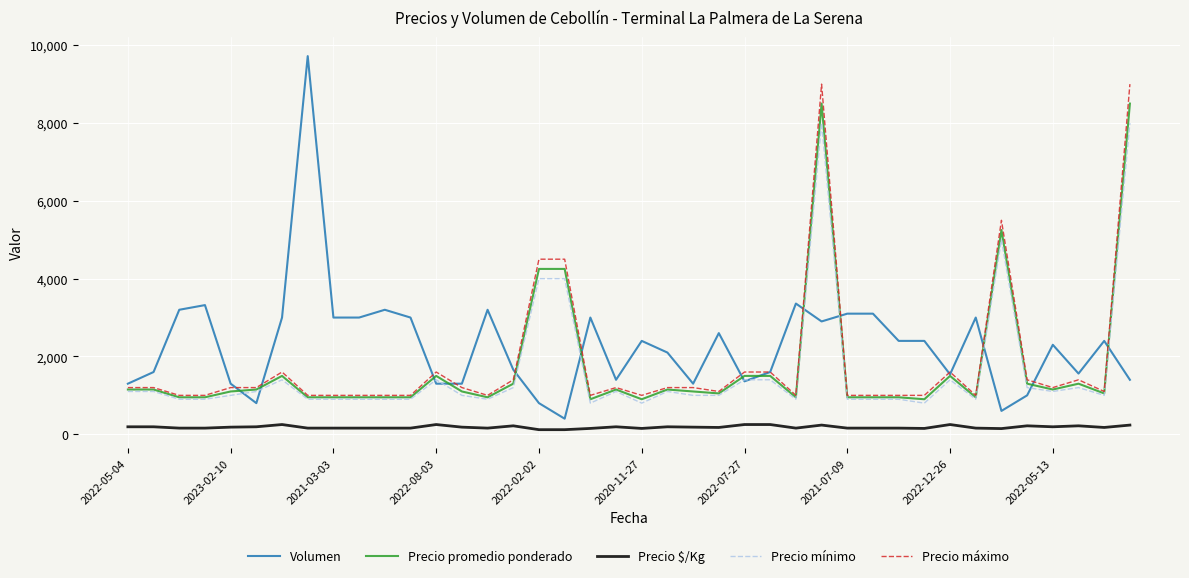

Which series has the widest spread of values?

Volumen